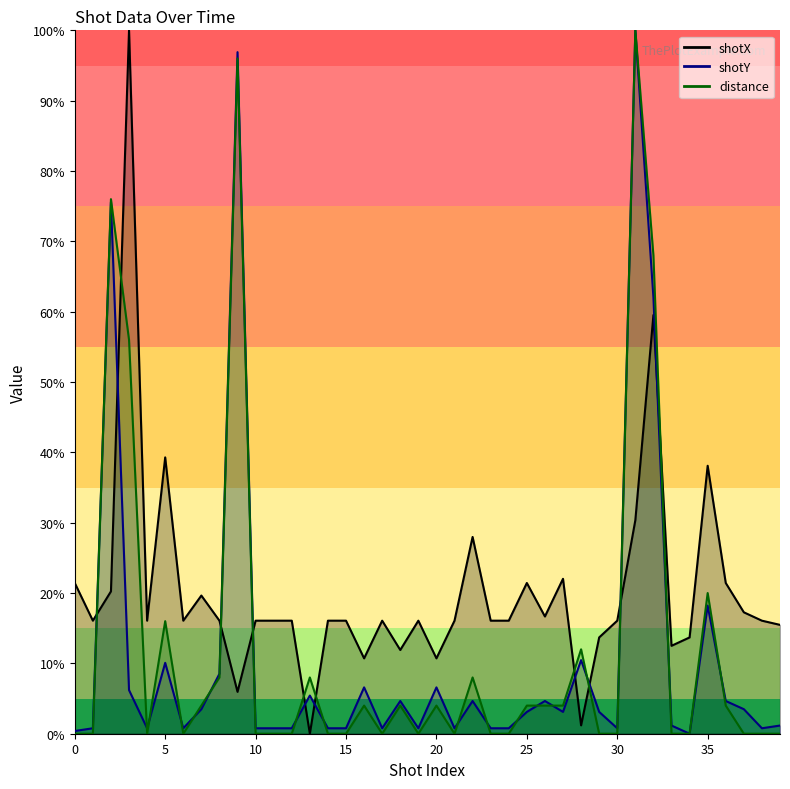

Is it true that distance equals 7.1 at 7?

False